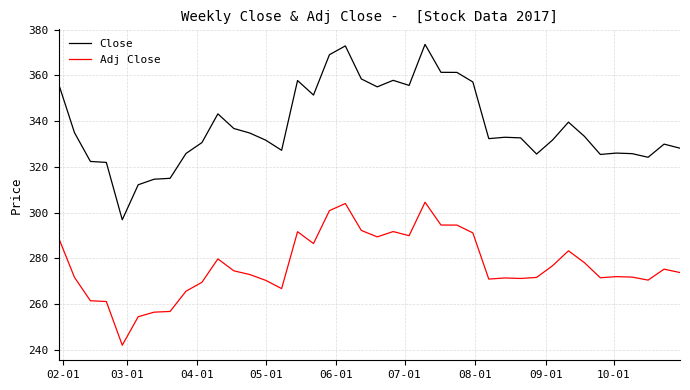

What is the average value of the Close series?

338.1